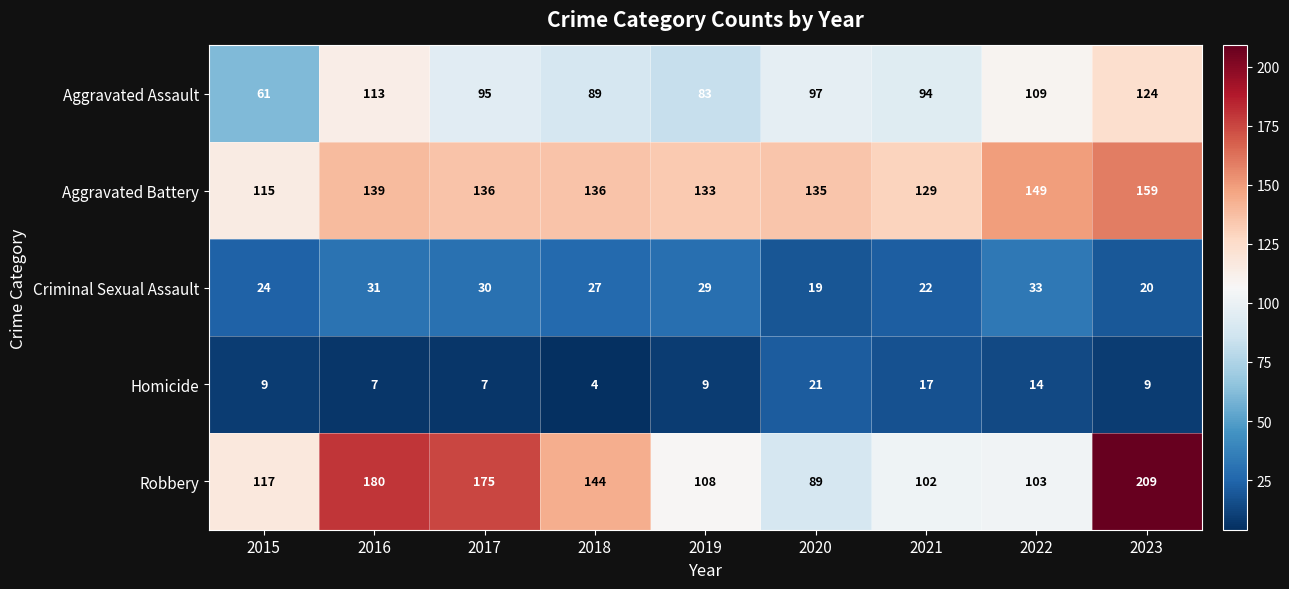

Rank the series at 2015 from highest to lowest value.

Robbery, Aggravated Battery, Aggravated Assault, Criminal Sexual Assault, Homicide